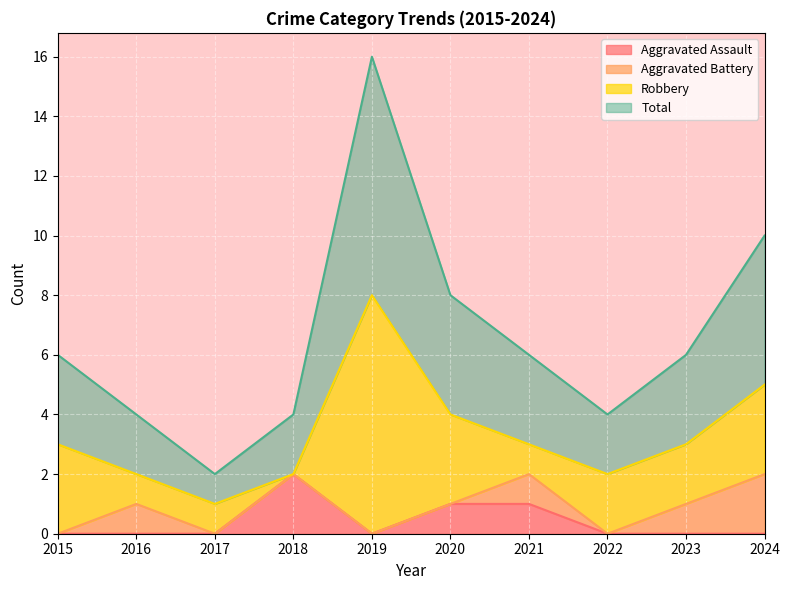

Which series has the widest spread of values?

Total